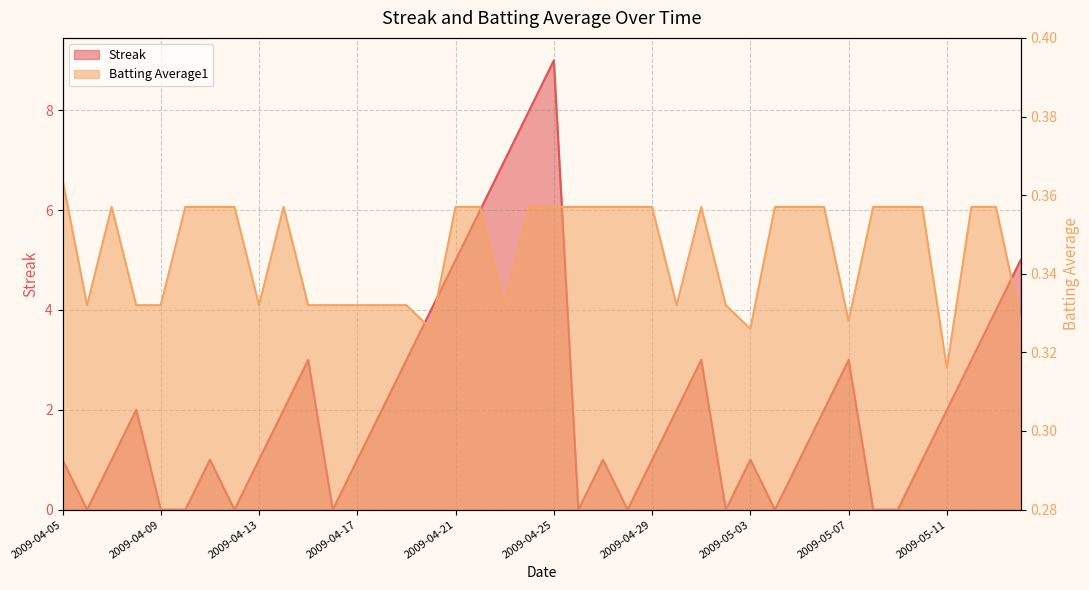

How many values in the Streak series exceed 1?

19